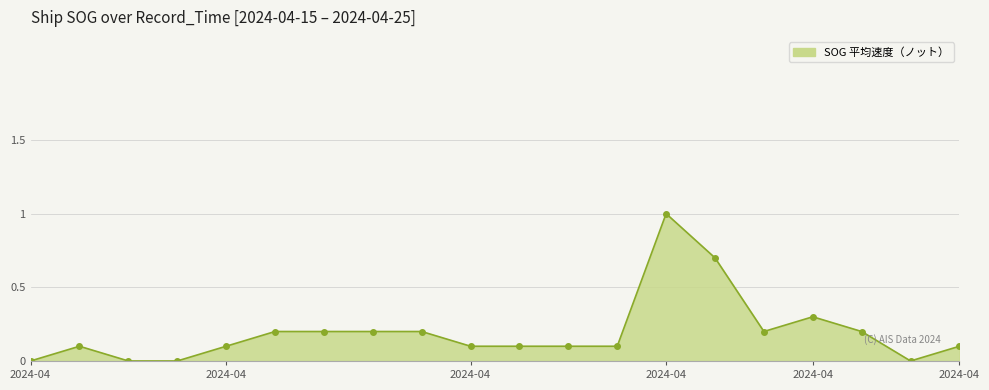

What is the value of the 16th point from the left?

0.2